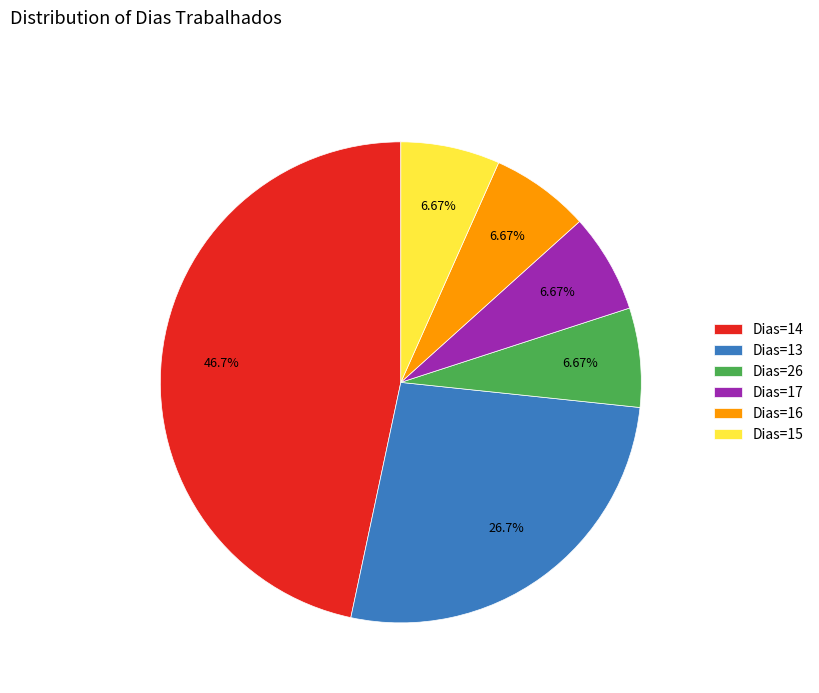

Combined, do Dias=17 and Dias=13 account for over 50%?

No